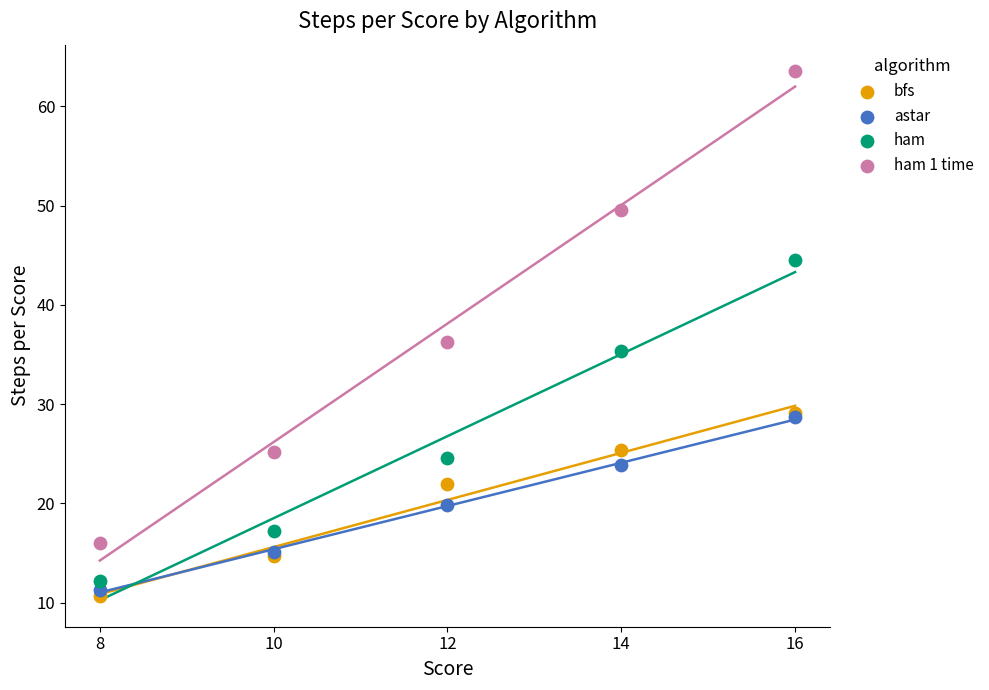

In the bfs series, what Y value is closest to 19?

21.9